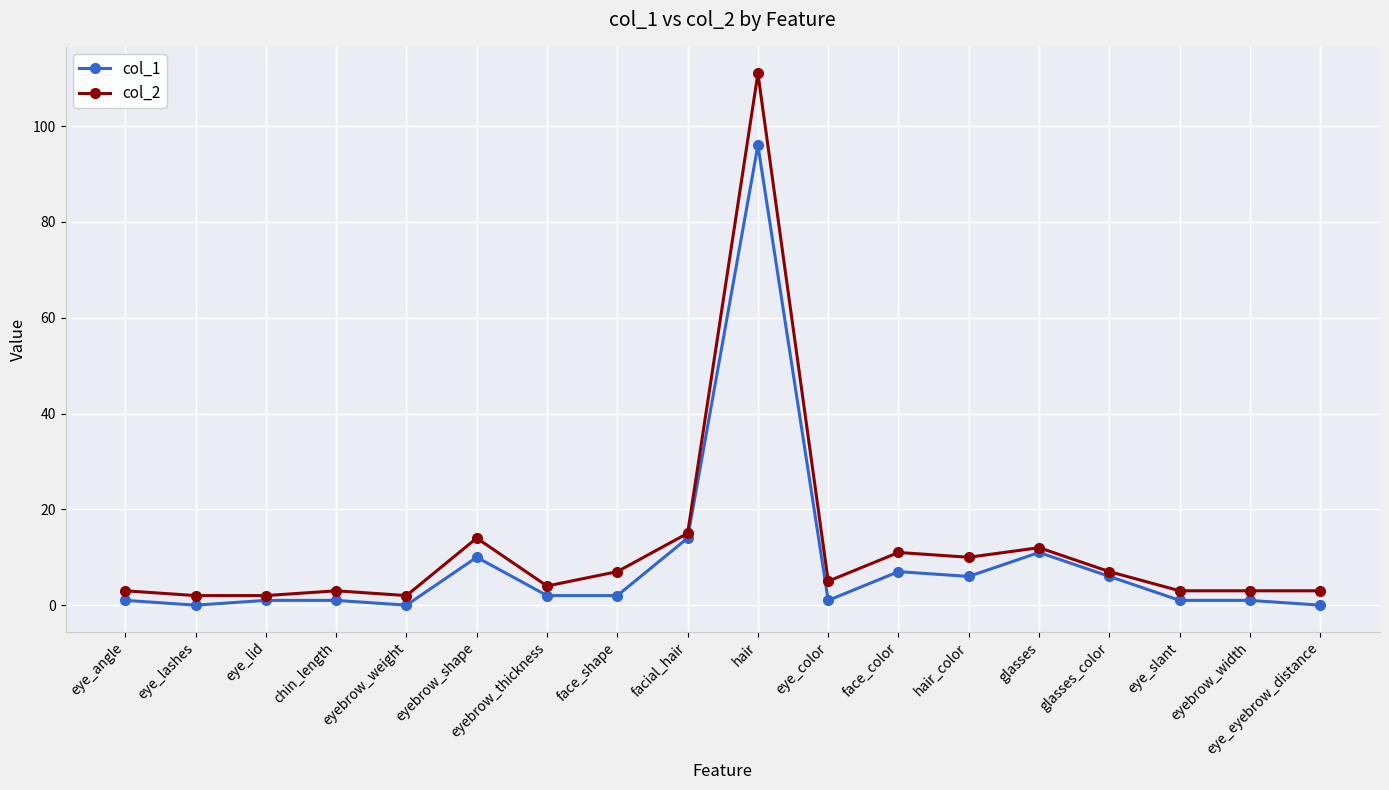

Reading right to left, extract all data points from this chart.

col_1: eye_eyebrow_distance=0	eyebrow_width=1	eye_slant=1	glasses_color=6	glasses=11	hair_color=6	face_color=7	eye_color=1	hair=96	facial_hair=14	face_shape=2	eyebrow_thickness=2	eyebrow_shape=10	eyebrow_weight=0	chin_length=1	eye_lid=1	eye_lashes=0	eye_angle=1
col_2: eye_eyebrow_distance=3	eyebrow_width=3	eye_slant=3	glasses_color=7	glasses=12	hair_color=10	face_color=11	eye_color=5	hair=111	facial_hair=15	face_shape=7	eyebrow_thickness=4	eyebrow_shape=14	eyebrow_weight=2	chin_length=3	eye_lid=2	eye_lashes=2	eye_angle=3